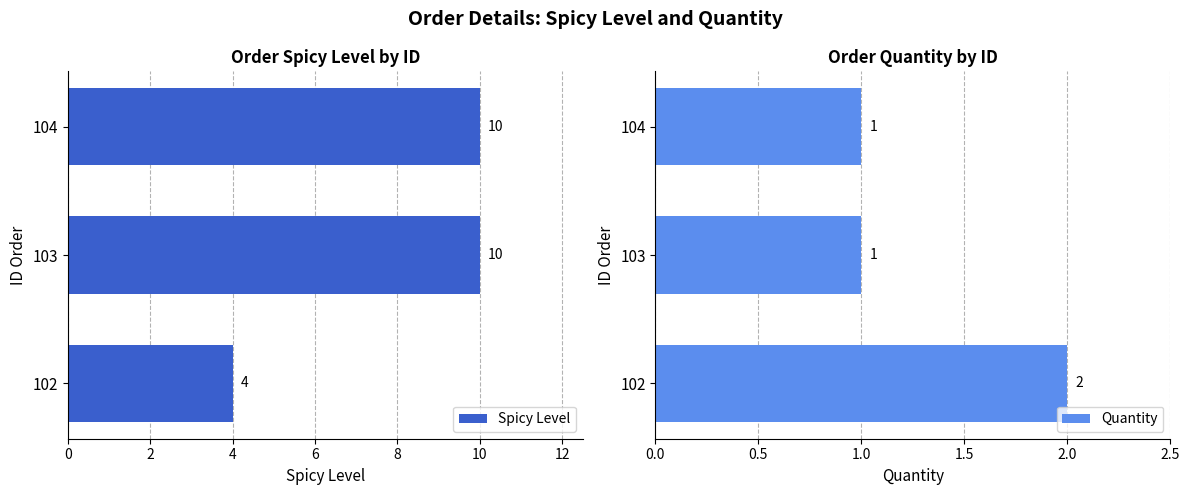

What are all the series names shown in the legend?

Spicy Level, Quantity